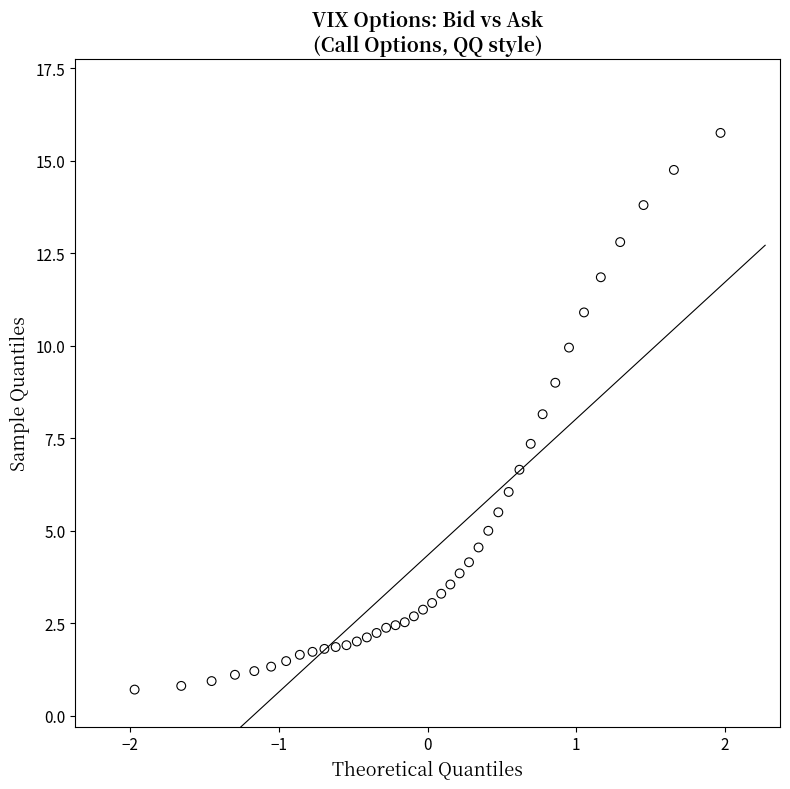

What is the range of Y values (max minus min)?

15.0